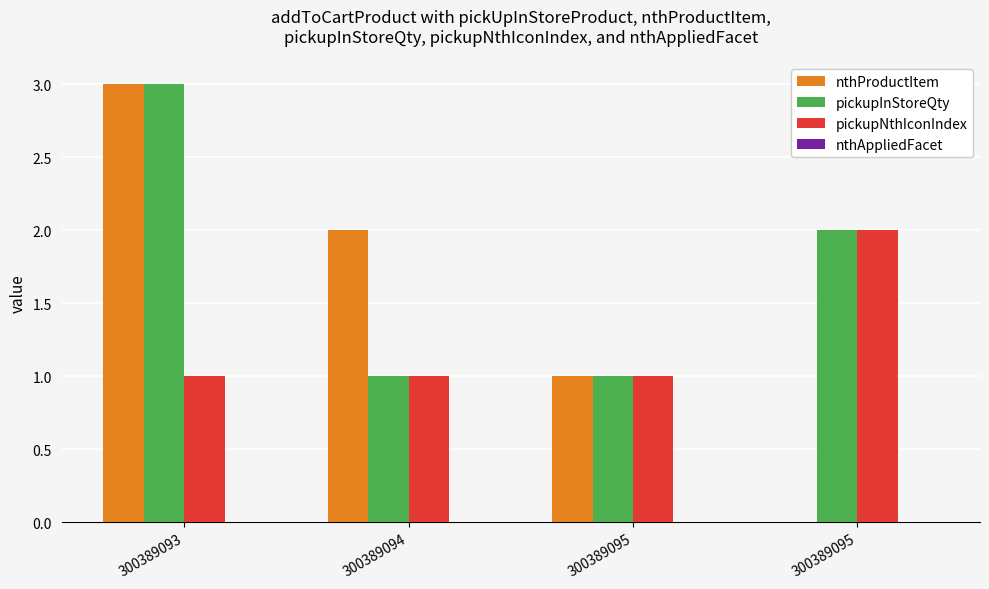

How many groups of bars are there?

4